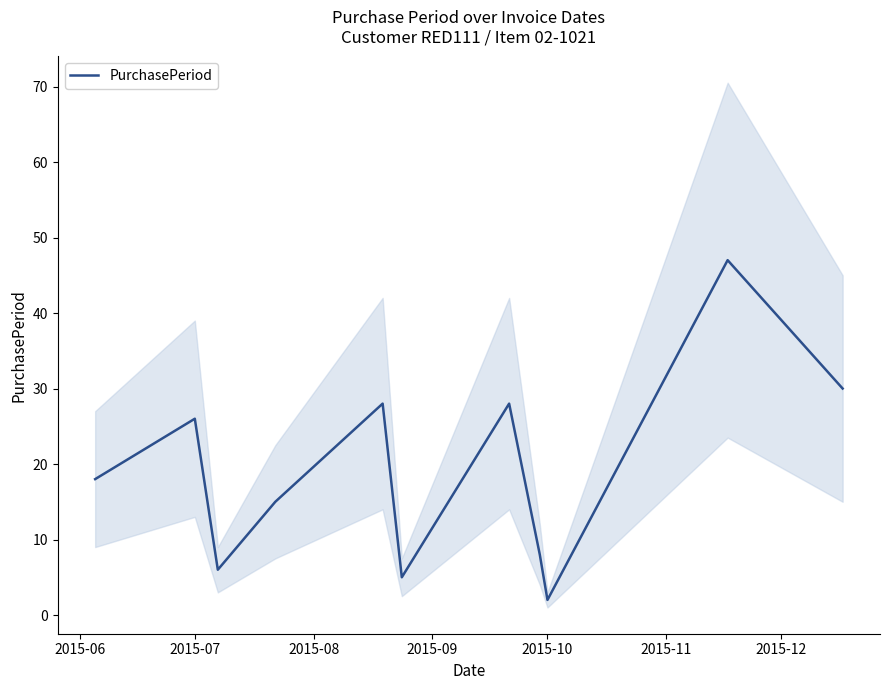

How many values are below 18?

5